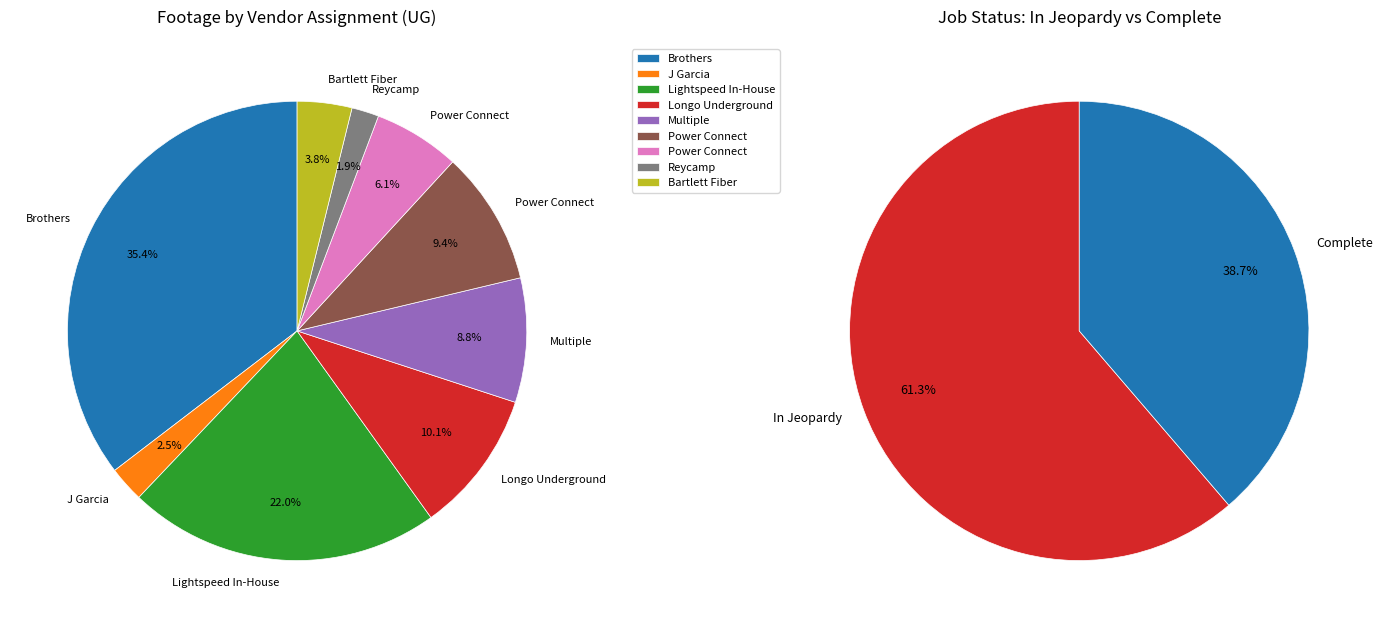

Is there any slice that represents more than half of the pie?

No